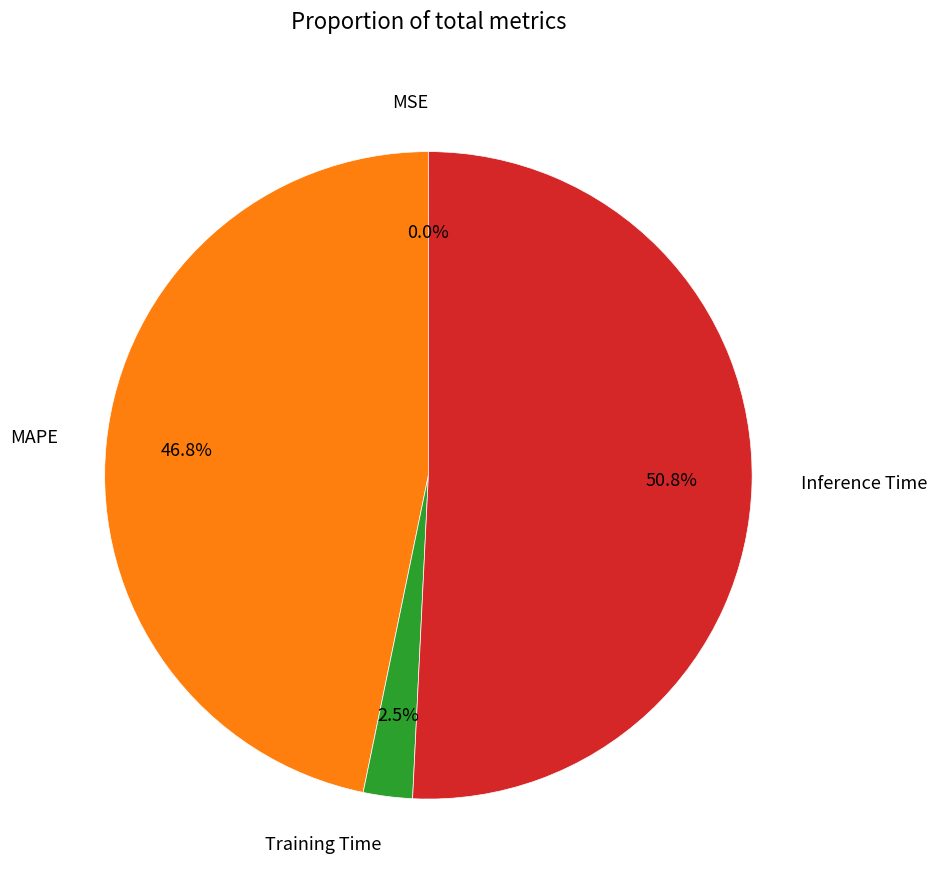

To the nearest percent, what is the difference between the largest and smallest slice percentages?

51%